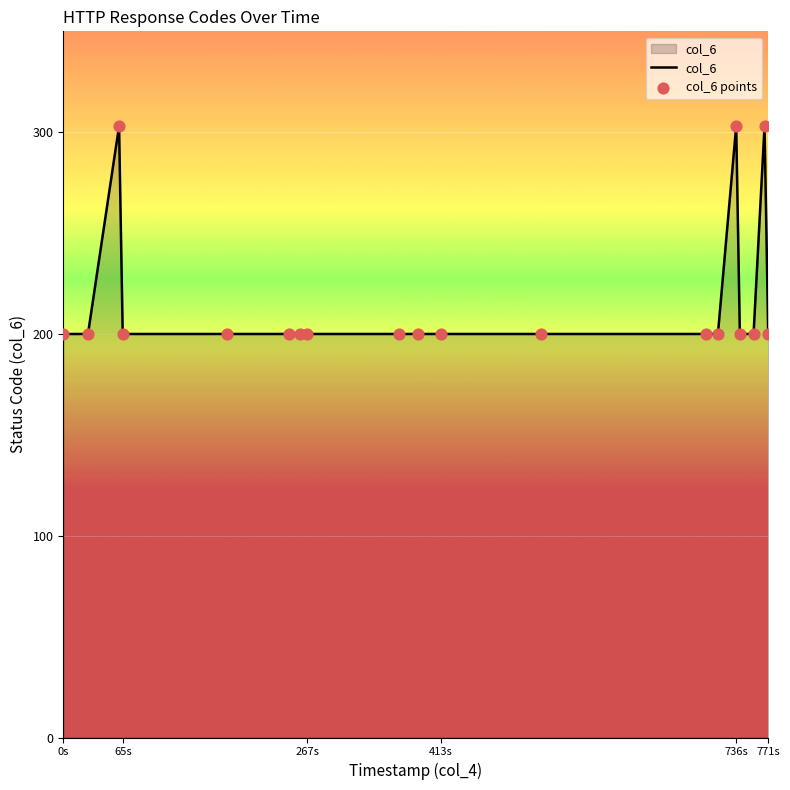

What is the difference between the maximum and minimum values?

103